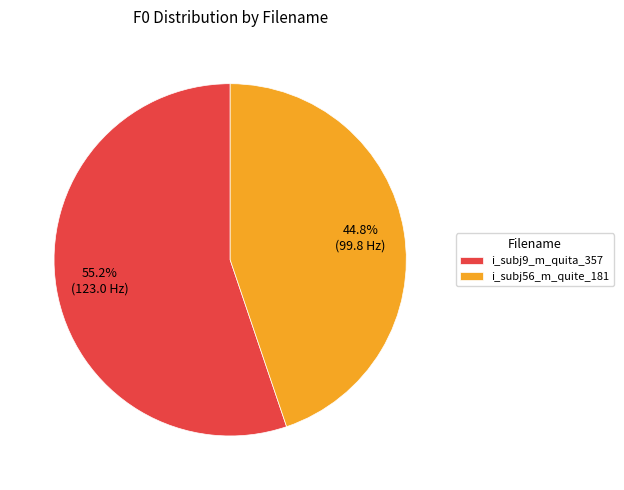

Rank the categories by value from highest to lowest.

i_subj9_m_quita_357, i_subj56_m_quite_181